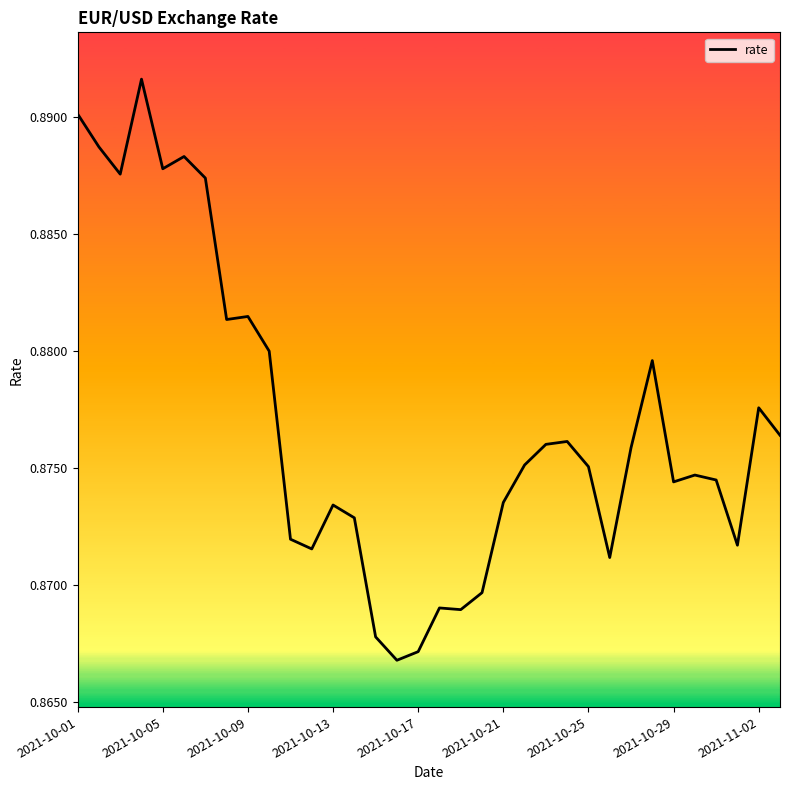

Does the chart have visible grid lines?

No